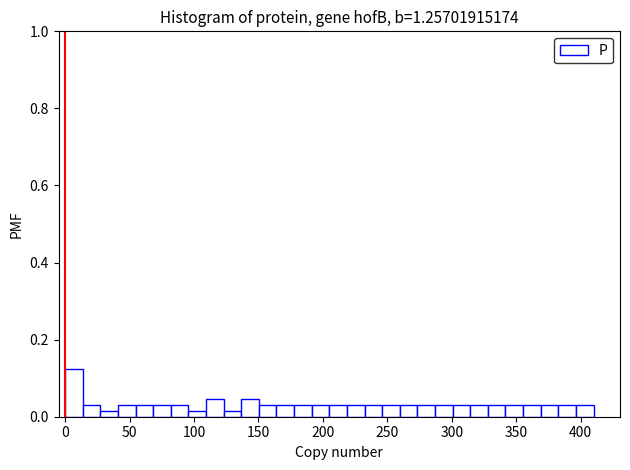

Around what value on the x-axis is the tallest bar? Give the approximate position of its centre, as read against the axis.

5